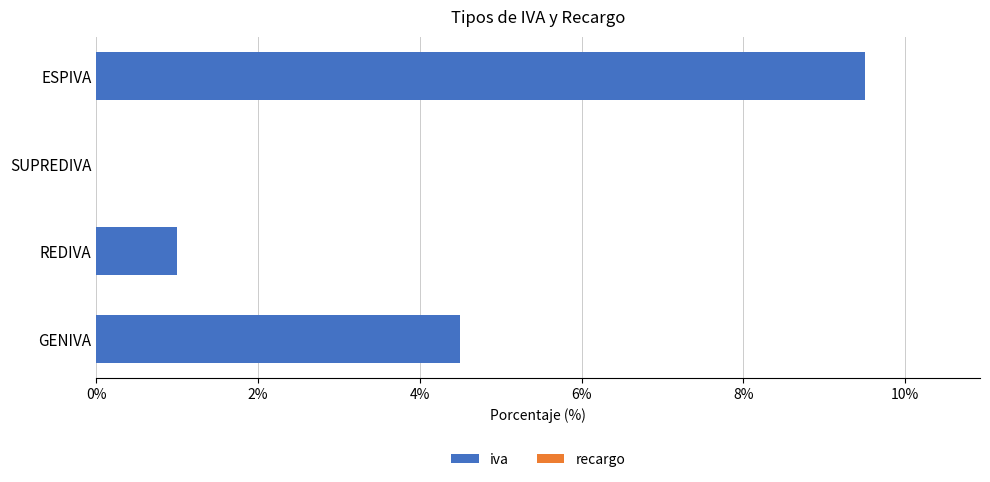

What is the ratio of the value at ESPIVA to the value at REDIVA?

9.5